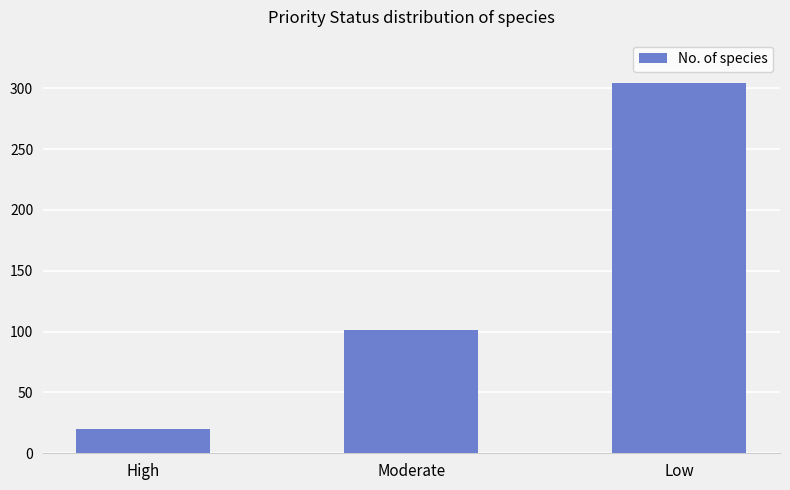

What is the label of the 1st bar from the left?

High